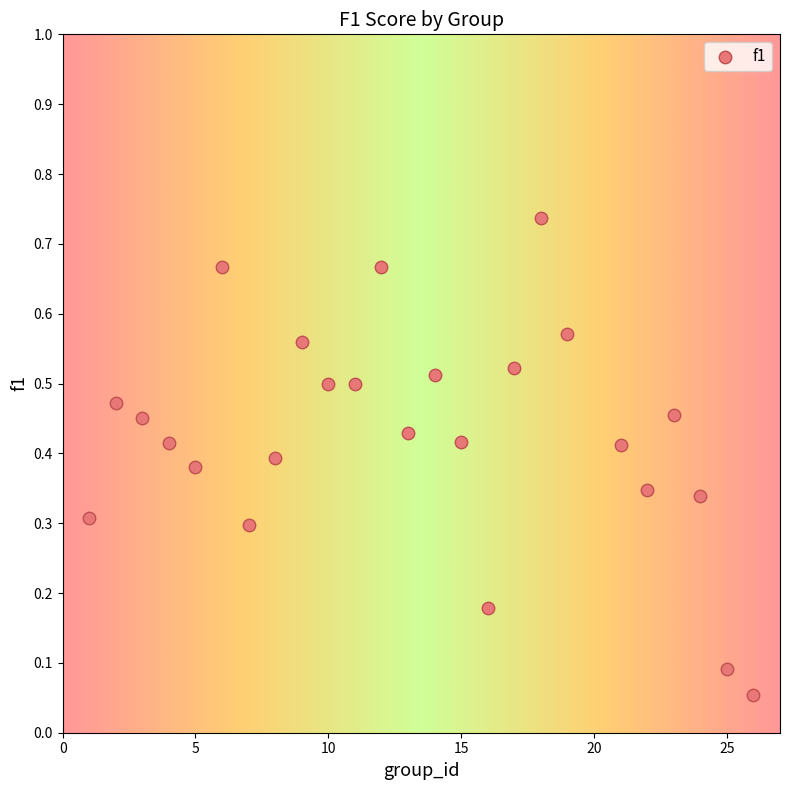

What is the range of X values (max minus min)?

25.0